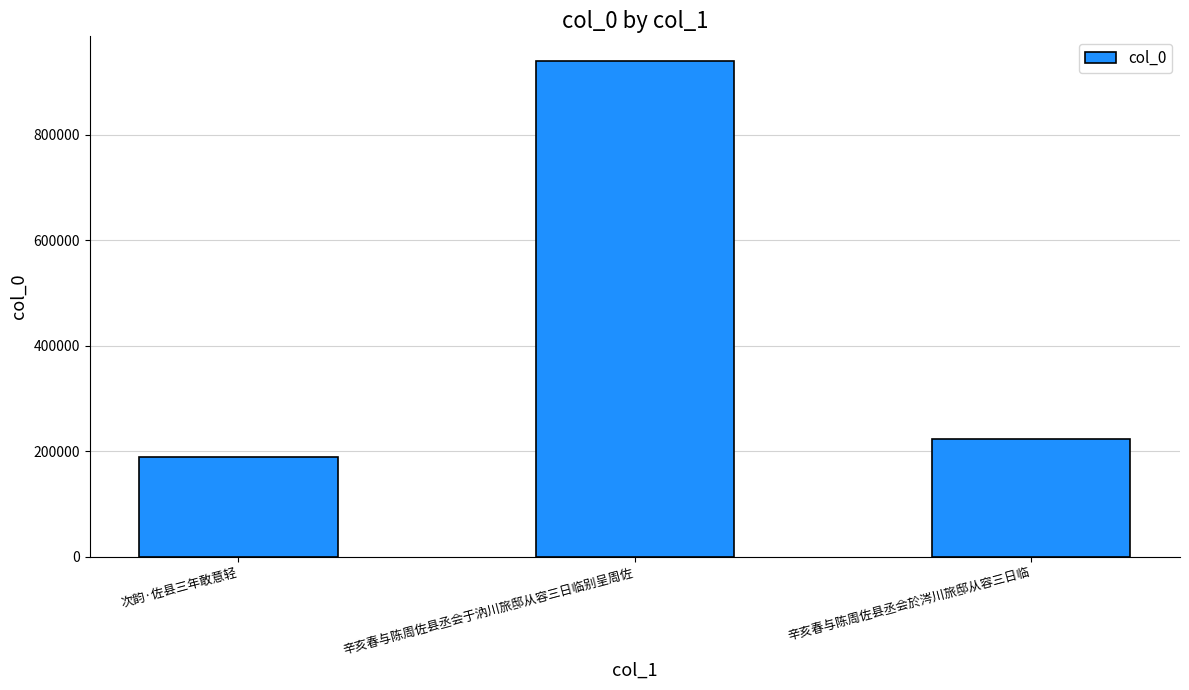

What is the label of the 3rd bar from the left?

辛亥春与陈周佐县丞会於涔川旅邸从容三日临